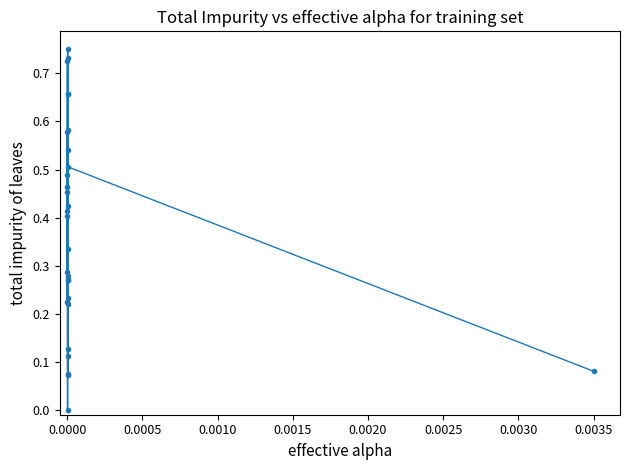

How many points are lower than both their immediate neighbors (excluding endpoints)?

9